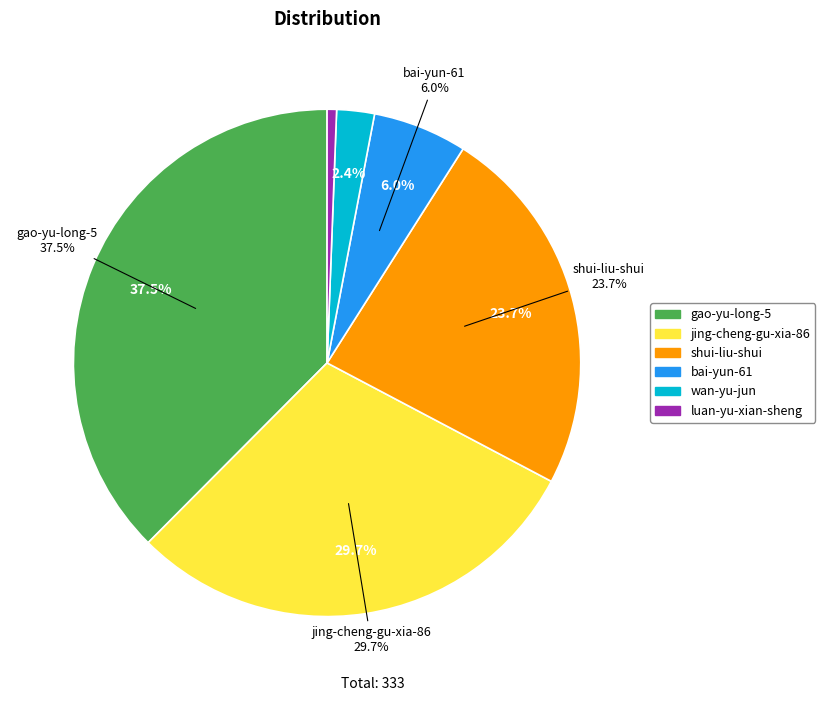

What is the change in value from jing-cheng-gu-xia-86 to bai-yun-61?

-79